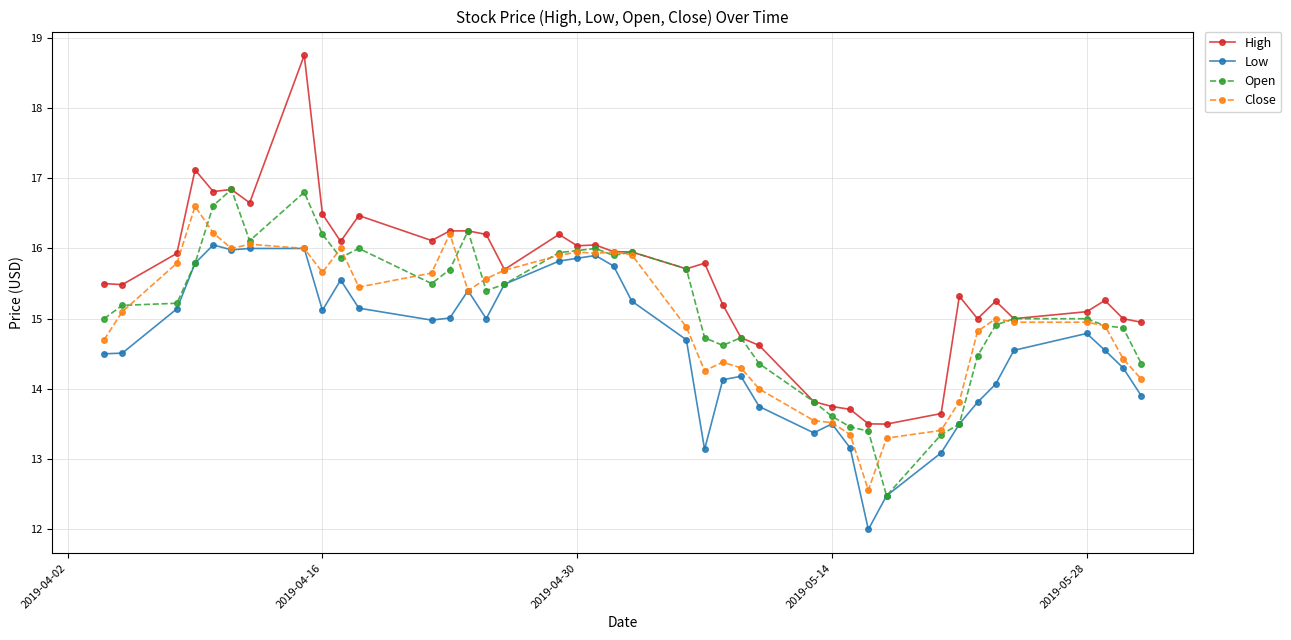

What is the value of the High point at the 1st from the left?

15.5